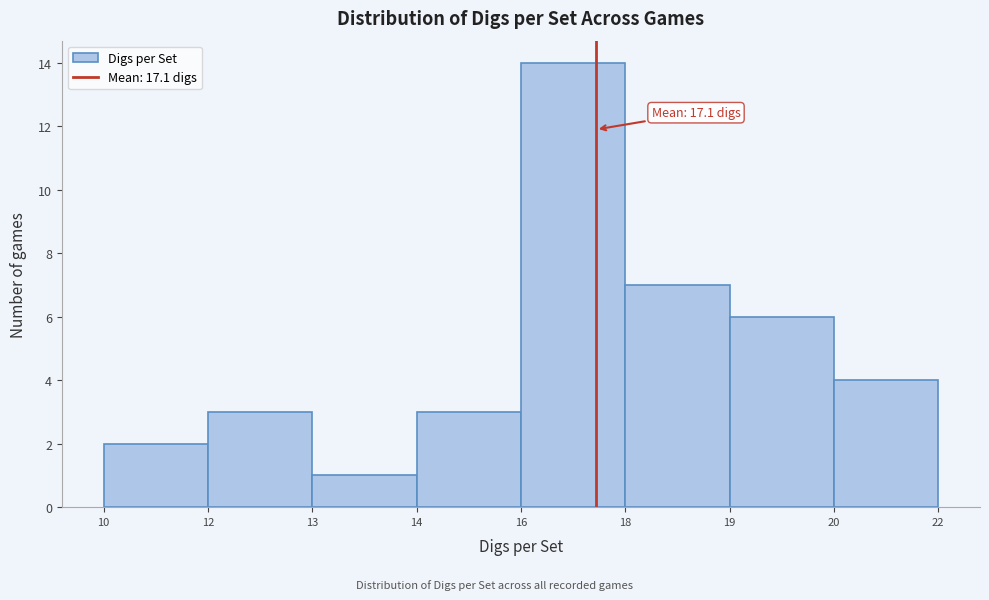

Reading left to right, list all the values displayed in this chart.

2	3	1	3	14	7	6	4